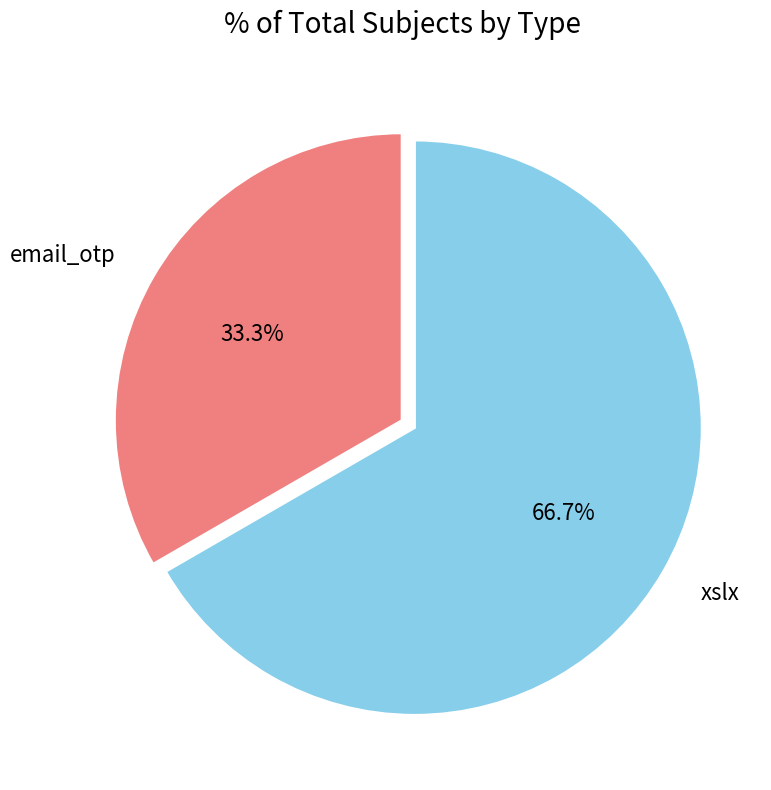

Is there a majority slice in this chart?

Yes